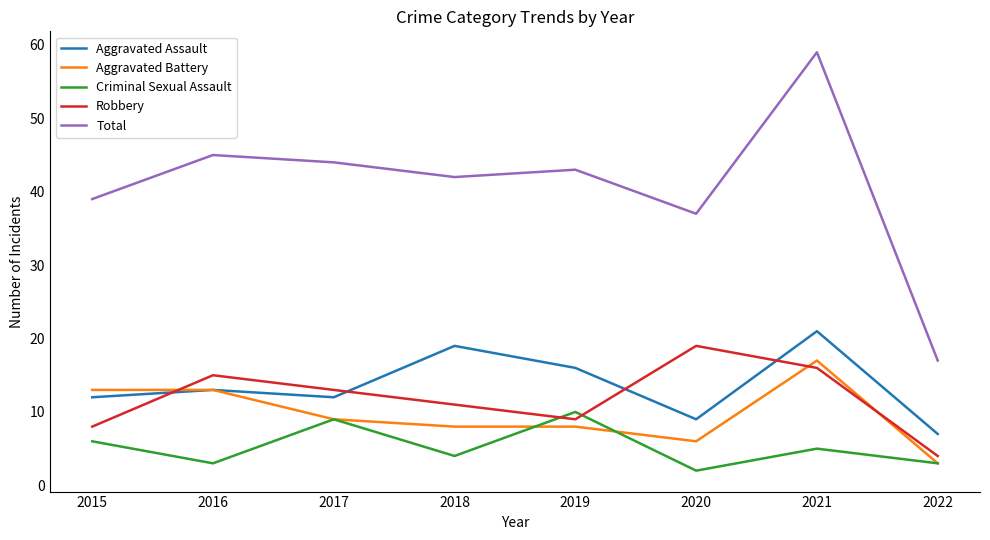

Reading left to right, list all the values displayed in this chart.

Aggravated Assault: 12	13	12	19	16	9	21	7
Aggravated Battery: 13	13	9	8	8	6	17	3
Criminal Sexual Assault: 6	3	9	4	10	2	5	3
Robbery: 8	15	13	11	9	19	16	4
Total: 39	45	44	42	43	37	59	17